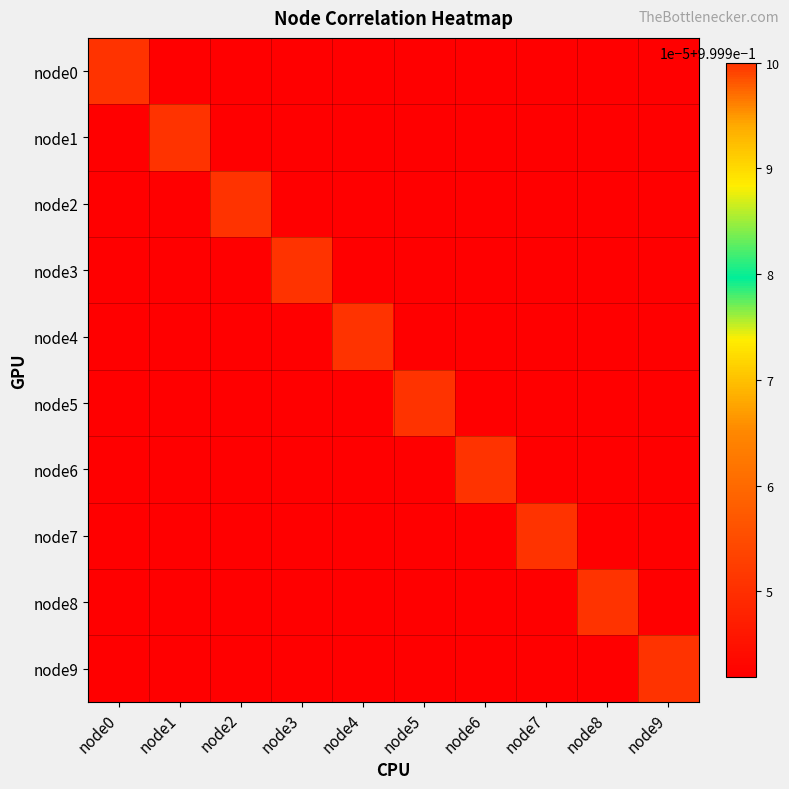

Reading left to right, what are all the values shown in this chart?

node0: node0=1.0	node1=1.0	node2=1.0	node3=1.0	node4=1.0	node5=1.0	node6=1.0	node7=1.0	node8=1.0	node9=1.0
node1: node0=1.0	node1=1.0	node2=1.0	node3=1.0	node4=1.0	node5=1.0	node6=1.0	node7=1.0	node8=1.0	node9=1.0
node2: node0=1.0	node1=1.0	node2=1.0	node3=1.0	node4=1.0	node5=1.0	node6=1.0	node7=1.0	node8=1.0	node9=1.0
node3: node0=1.0	node1=1.0	node2=1.0	node3=1.0	node4=1.0	node5=1.0	node6=1.0	node7=1.0	node8=1.0	node9=1.0
node4: node0=1.0	node1=1.0	node2=1.0	node3=1.0	node4=1.0	node5=1.0	node6=1.0	node7=1.0	node8=1.0	node9=1.0
node5: node0=1.0	node1=1.0	node2=1.0	node3=1.0	node4=1.0	node5=1.0	node6=1.0	node7=1.0	node8=1.0	node9=1.0
node6: node0=1.0	node1=1.0	node2=1.0	node3=1.0	node4=1.0	node5=1.0	node6=1.0	node7=1.0	node8=1.0	node9=1.0
node7: node0=1.0	node1=1.0	node2=1.0	node3=1.0	node4=1.0	node5=1.0	node6=1.0	node7=1.0	node8=1.0	node9=1.0
node8: node0=1.0	node1=1.0	node2=1.0	node3=1.0	node4=1.0	node5=1.0	node6=1.0	node7=1.0	node8=1.0	node9=1.0
node9: node0=1.0	node1=1.0	node2=1.0	node3=1.0	node4=1.0	node5=1.0	node6=1.0	node7=1.0	node8=1.0	node9=1.0